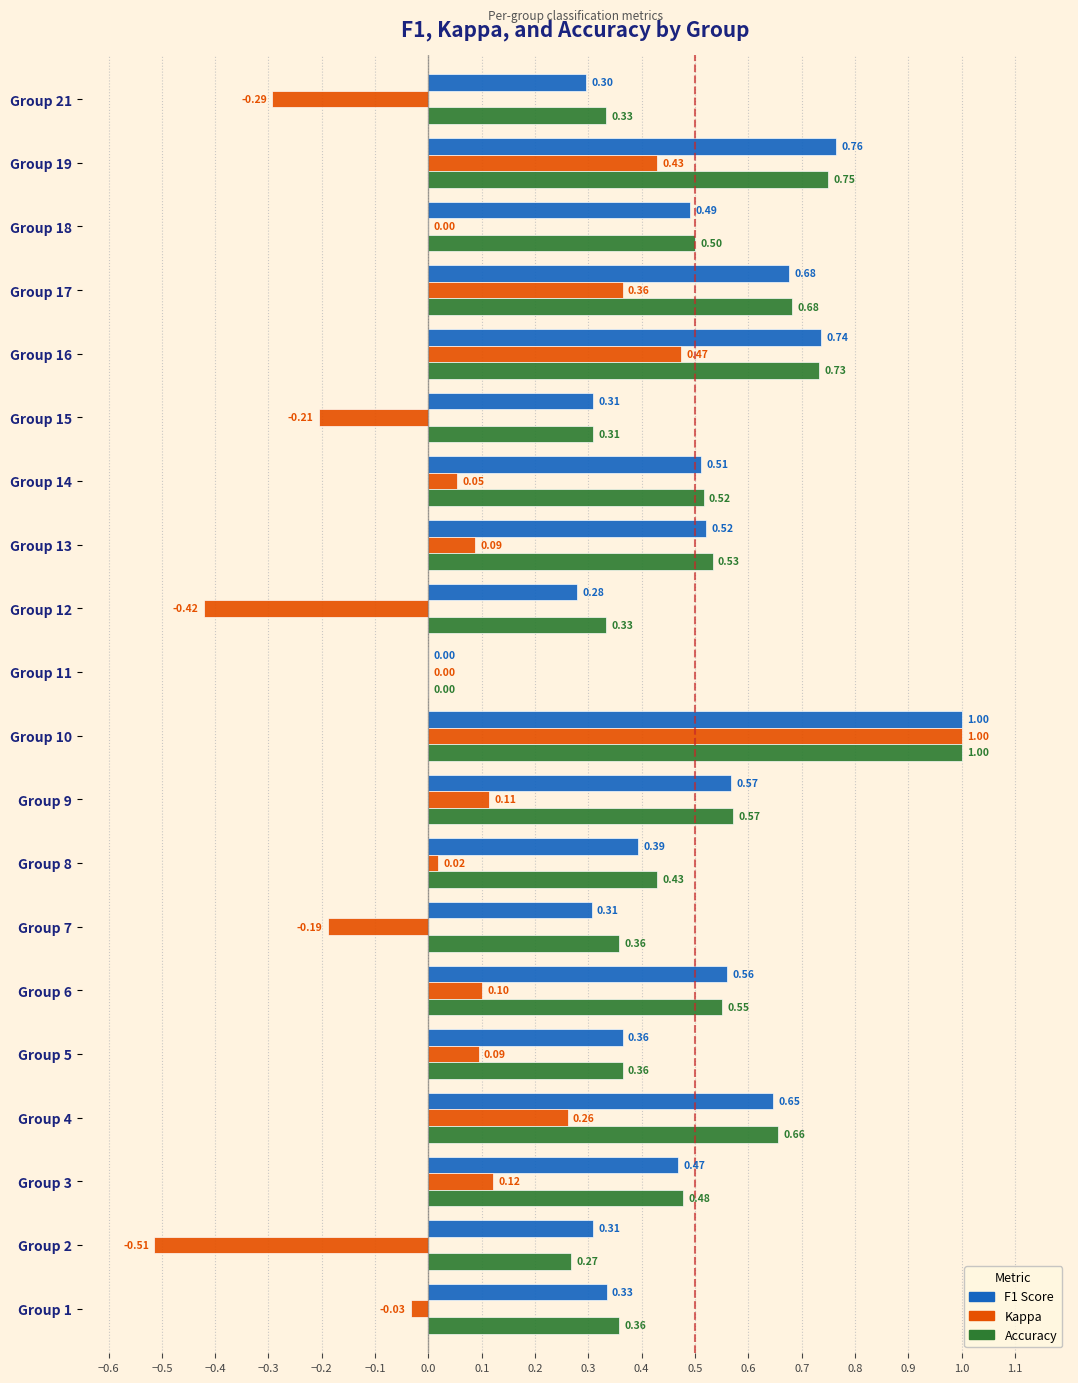

What is the total value across all series at Group 13?

1.1